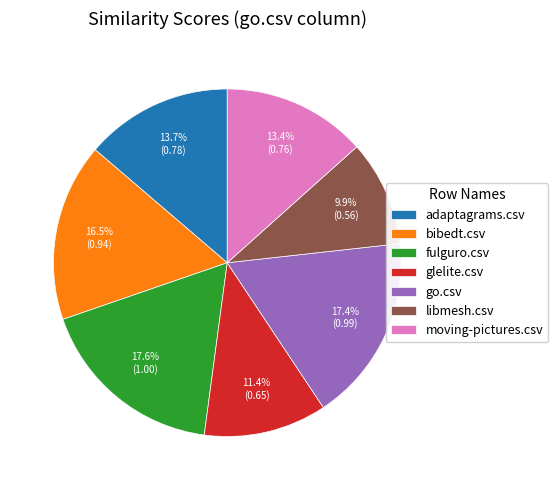

How many slices are in this pie chart?

7